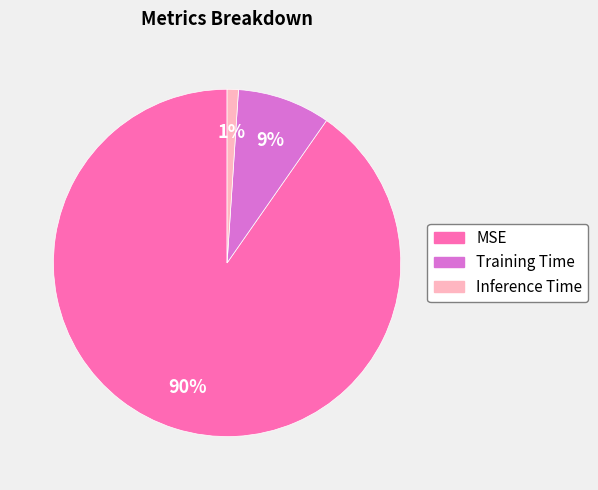

To the nearest percent, what portion does Inference Time represent?

1%